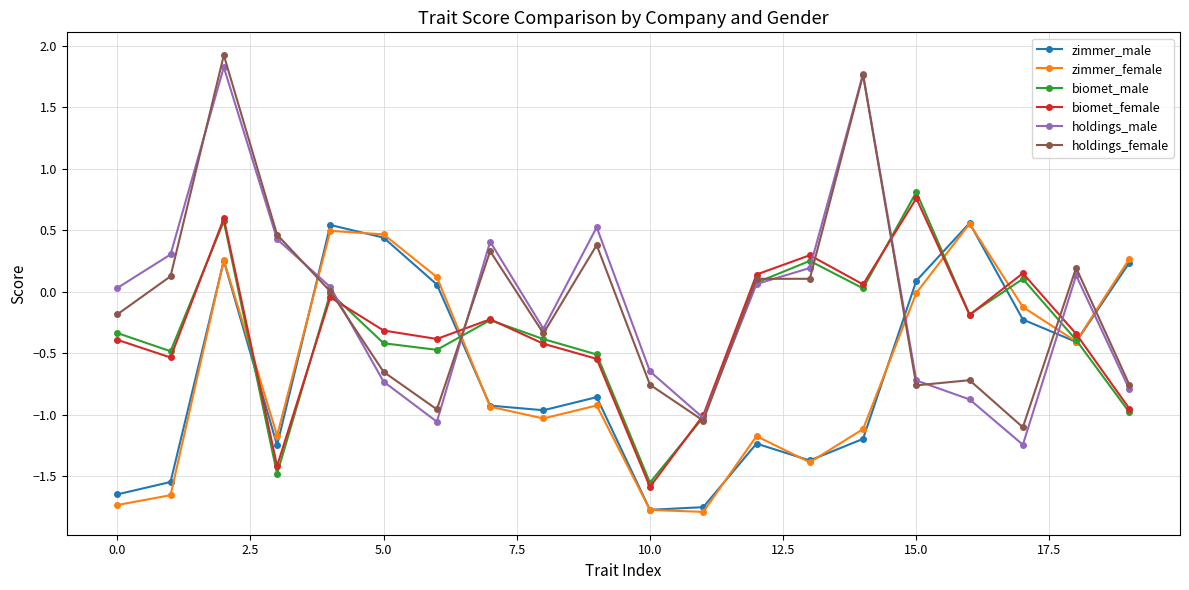

True or false: holdings_female and zimmer_female cross at least once.

True